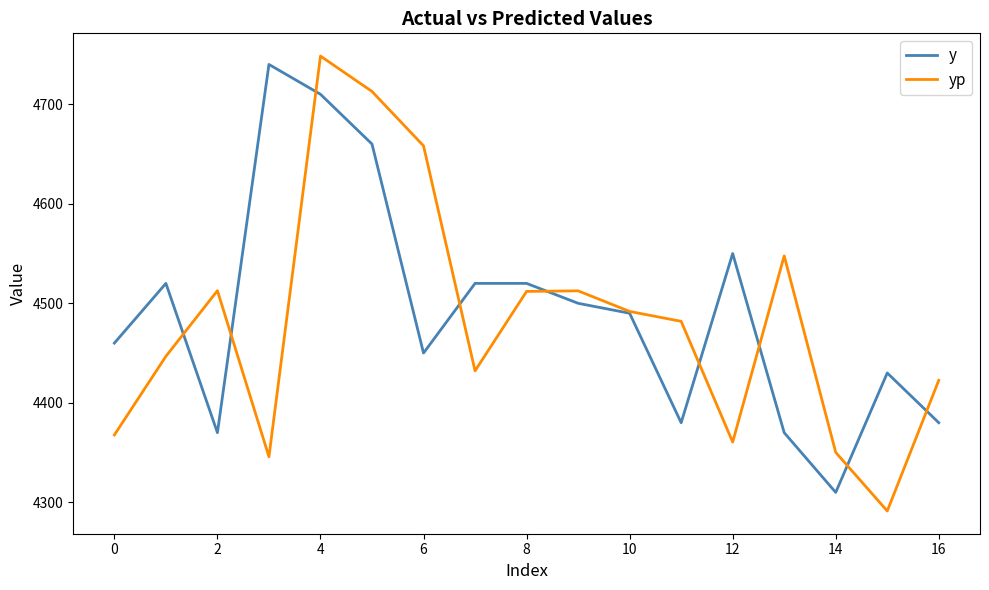

What is the minimum value shown in the chart?

4291.3